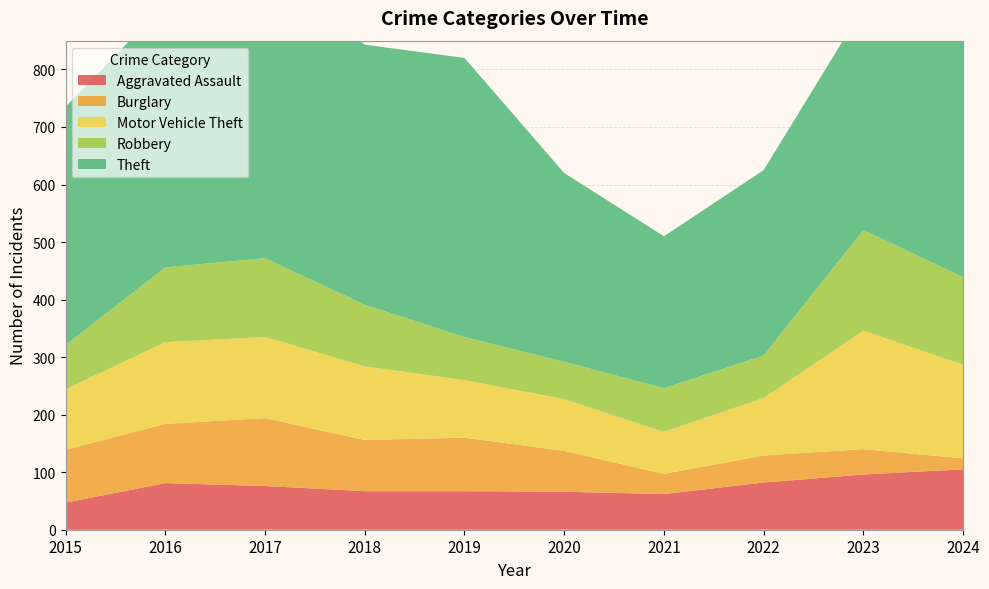

Reading right to left, extract all data points from this chart.

Aggravated Assault: 105	96	82	62	66	67	67	76	81	47
Burglary: 19	44	47	35	71	93	89	118	103	92
Motor Vehicle Theft: 163	206	100	73	90	100	128	141	142	105
Robbery: 152	175	74	76	65	75	107	137	130	77
Theft: 481	387	322	264	328	485	452	514	458	414